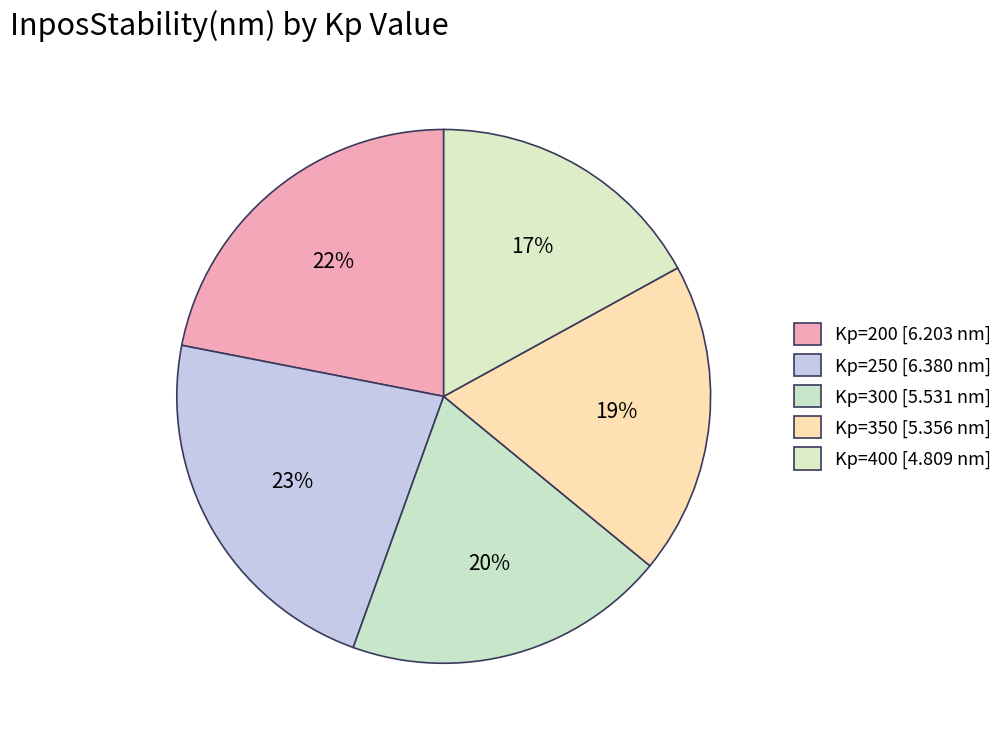

What is the total percentage of Kp=350 and Kp=300?

38.5%